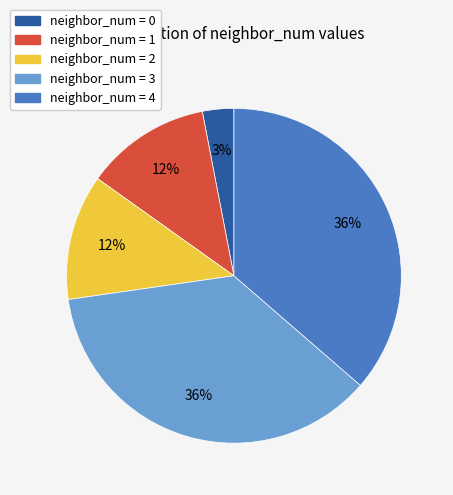

What is the ratio of the value at neighbor_num = 2 to the value at neighbor_num = 0?

4.0